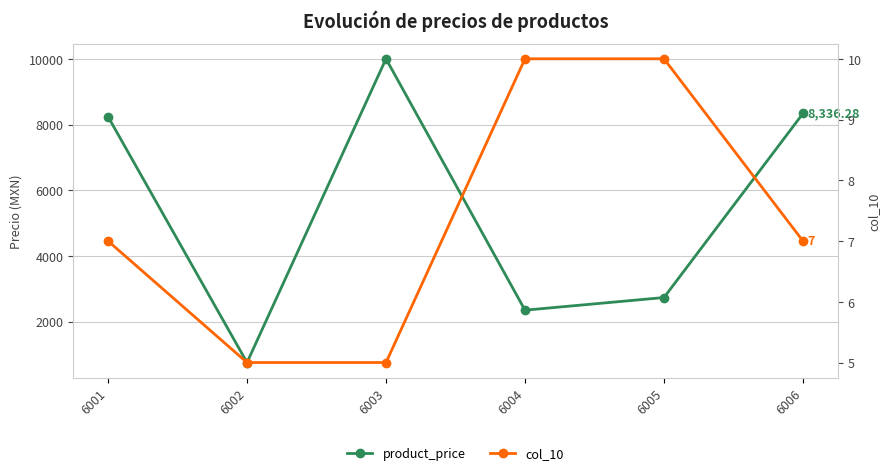

What is the spread (max minus min) of values at 6005?

2724.5